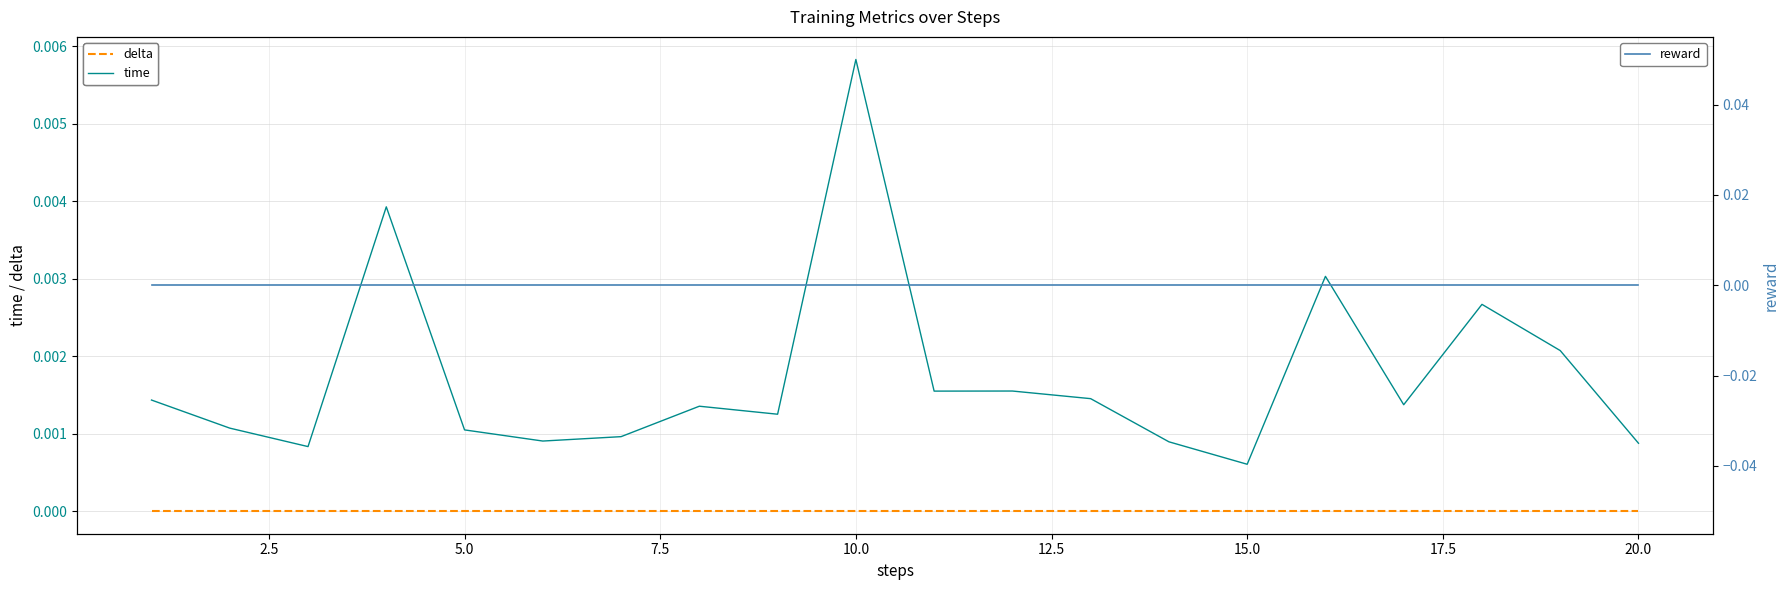

True or false: delta has more than 2 points higher than both neighbors.

False